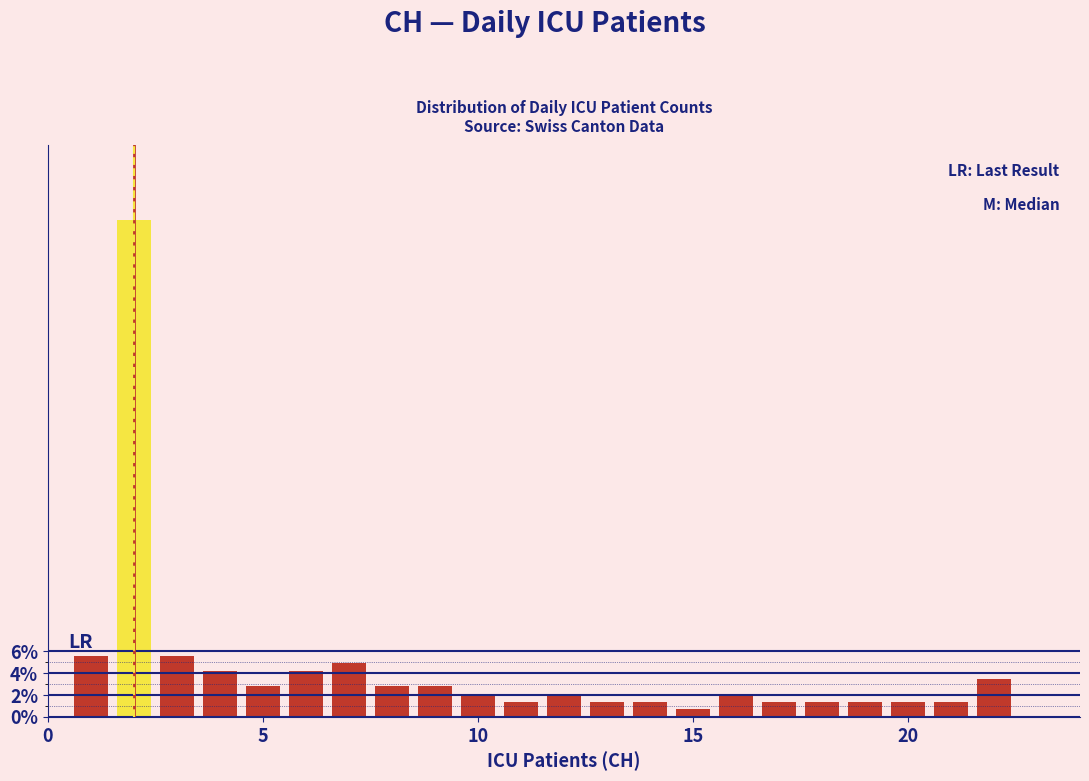

Around what value on the x-axis is the tallest bar? Give the approximate position of its centre, as read against the axis.

2.0